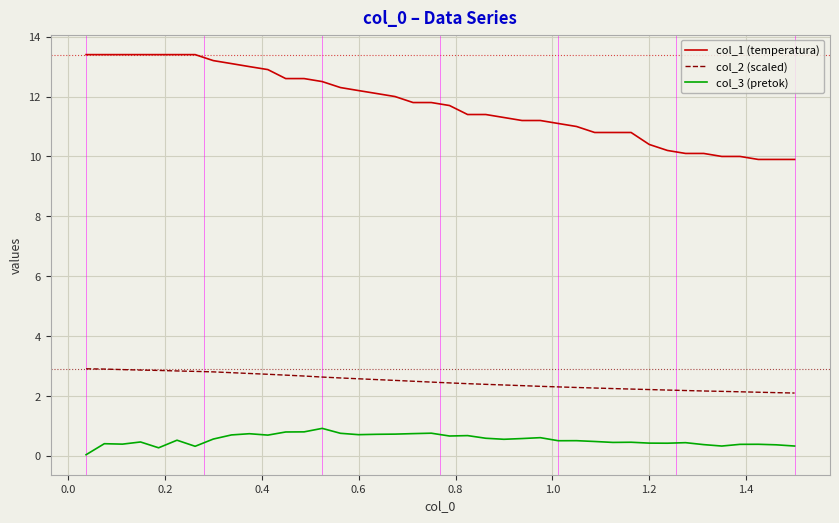

What is the greatest value displayed?

13.4